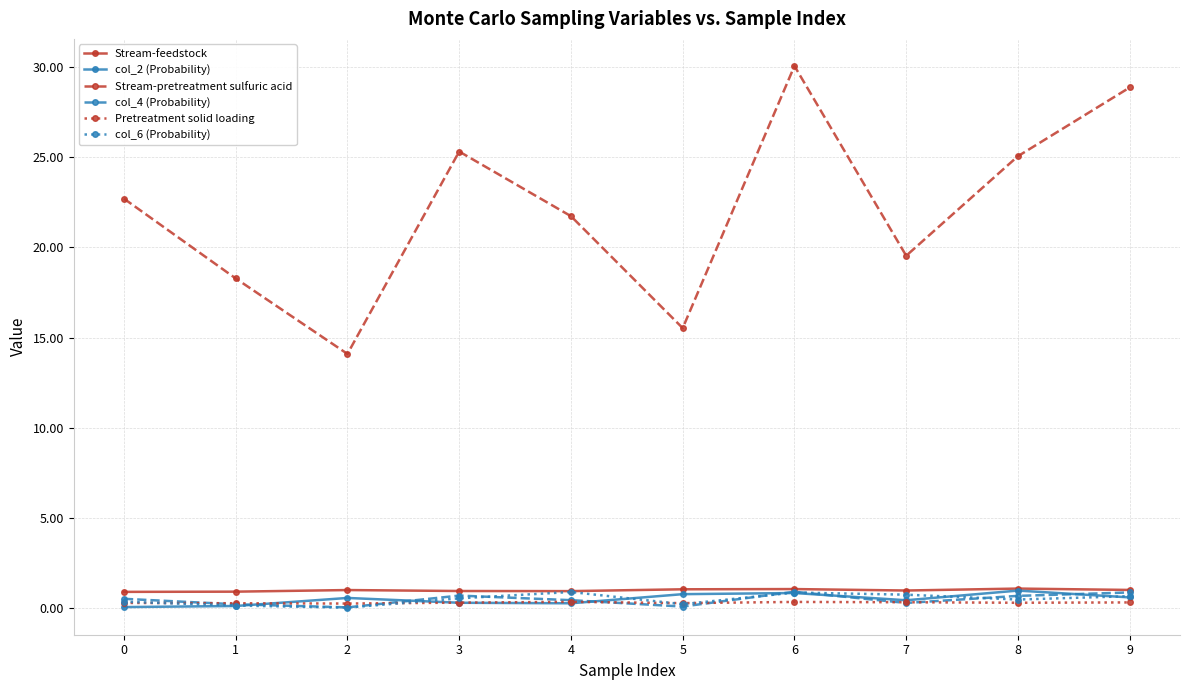

Which series has the largest total across all categories?

Stream-pretreatment sulfuric acid